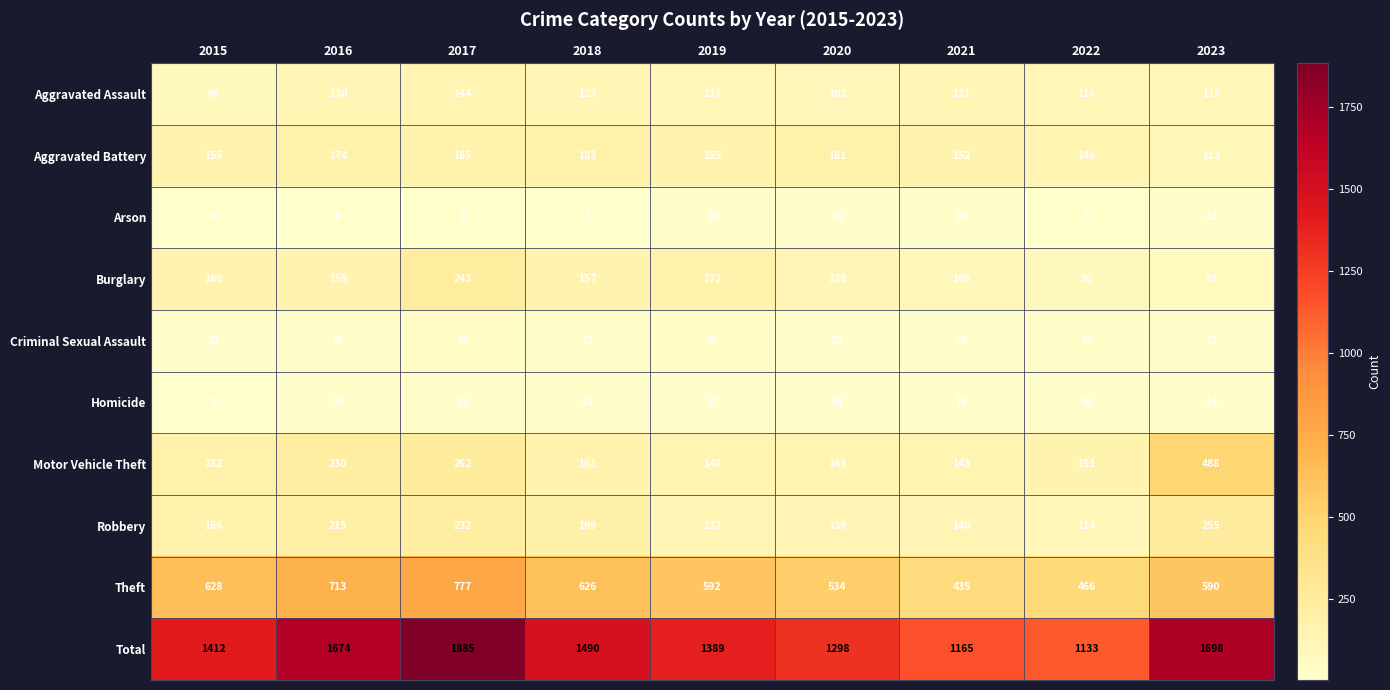

Between 2016 and 2023, which series saw the biggest shift?

Motor Vehicle Theft